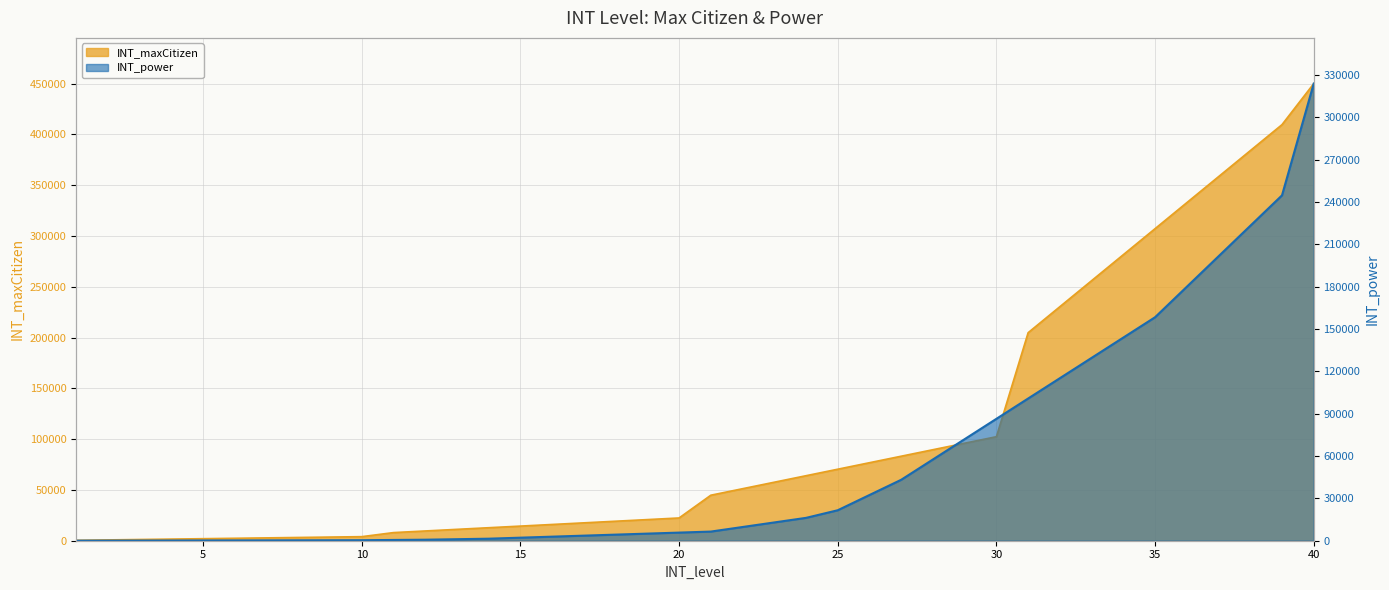

Does the chart display data point markers on the line(s)?

No